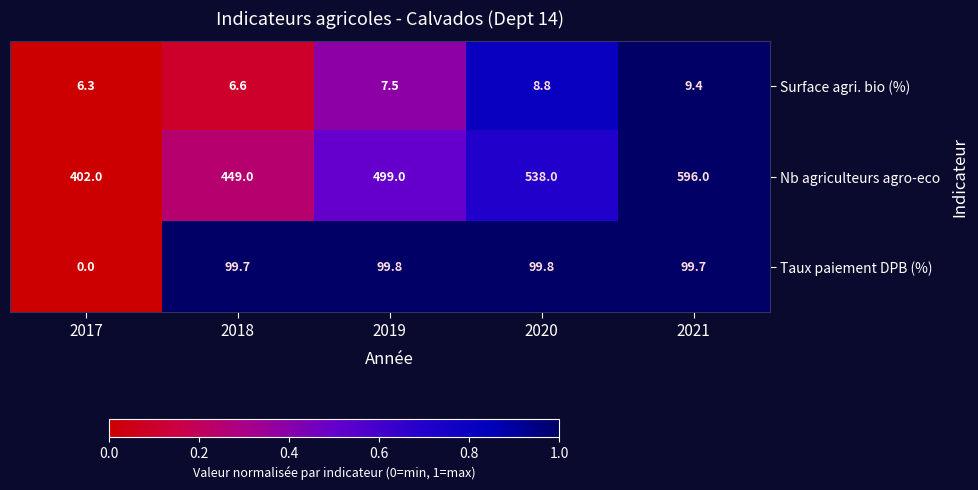

Which series has the largest total across all categories?

Nb agriculteurs agro-eco